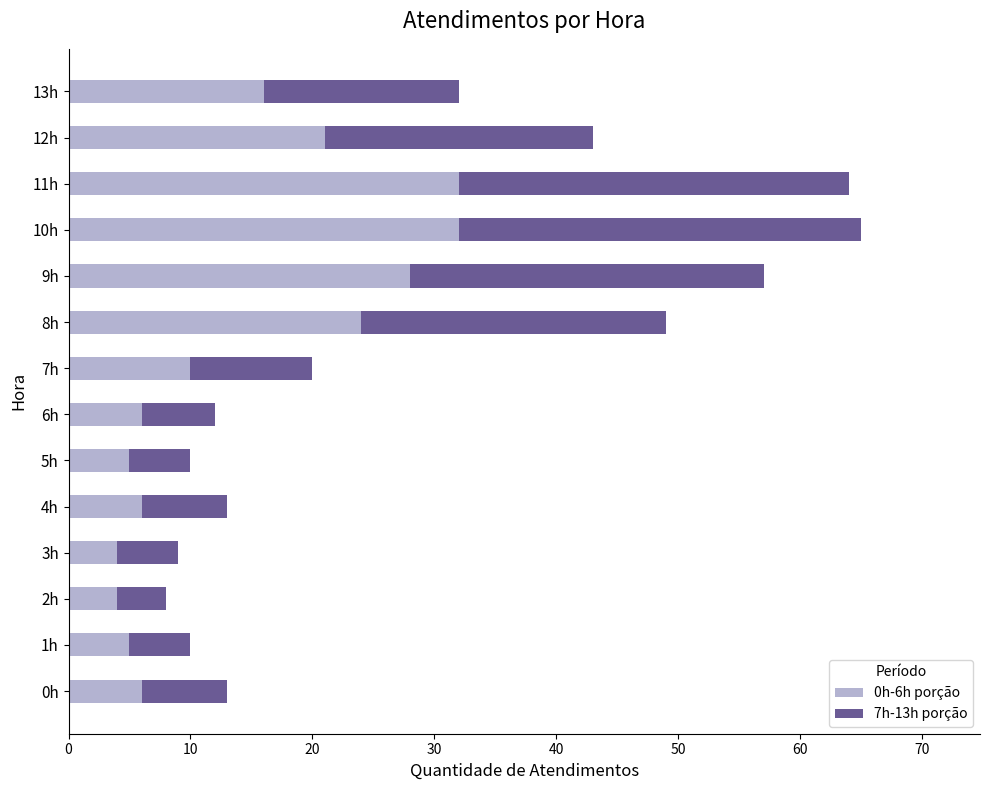

What is the sum of all 0h-6h porção values?

199